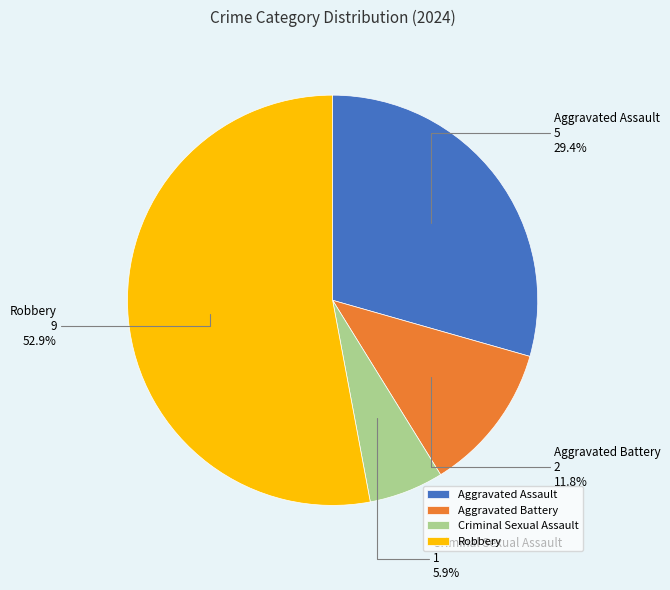

Approximately how many times larger is the value at Robbery compared to Criminal Sexual Assault?

9.0